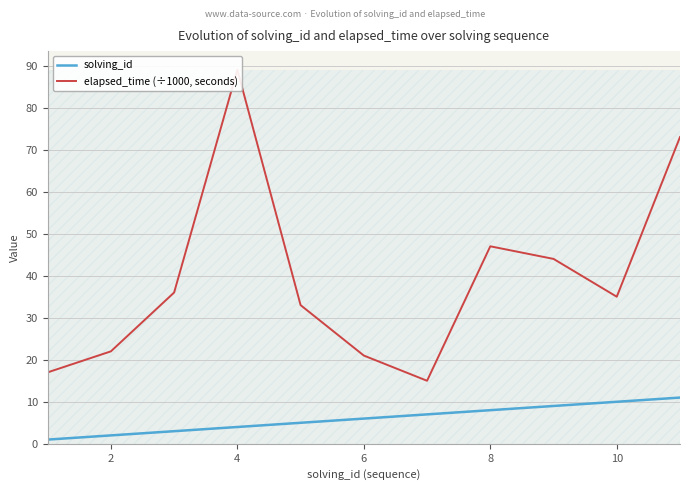

The solving_id series shows 4 at 4. True or false?

True